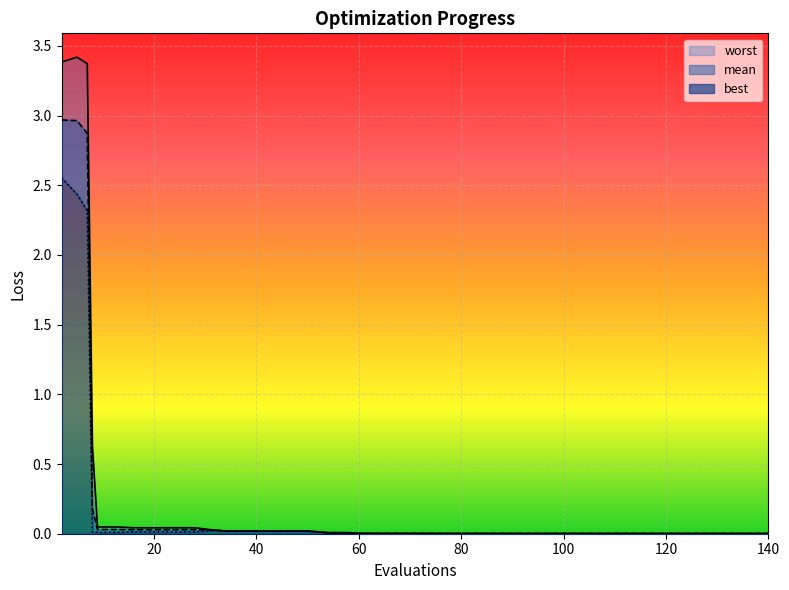

Does the chart display data point markers on the line(s)?

No